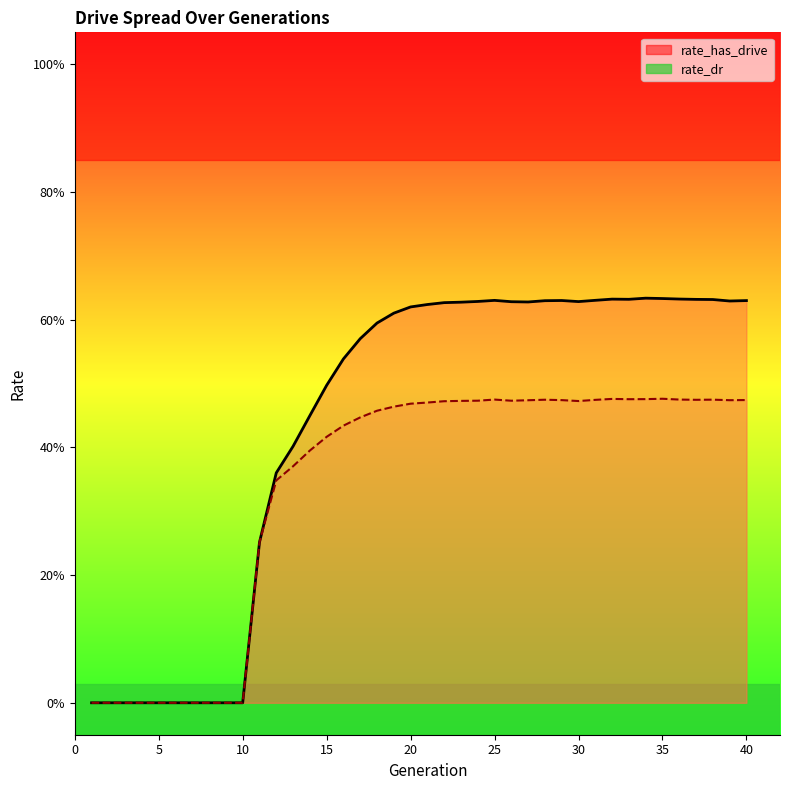

Where is the first local maximum for rate_dr_line?

25